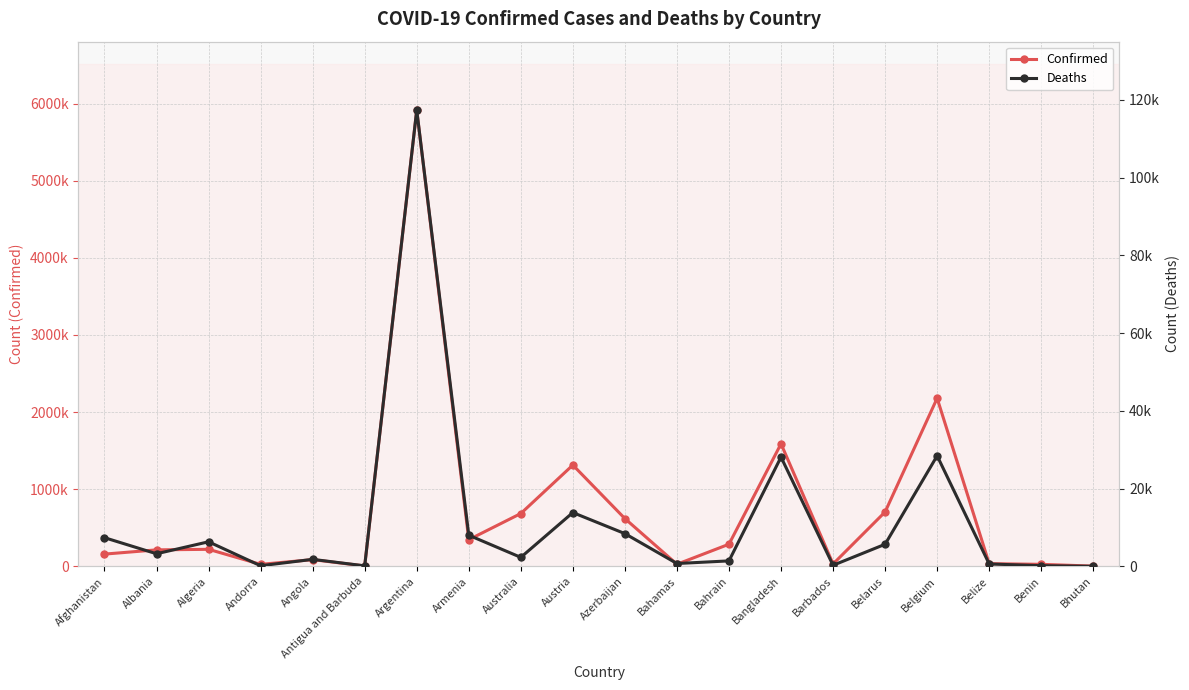

Where is the first local minimum for Deaths?

Albania